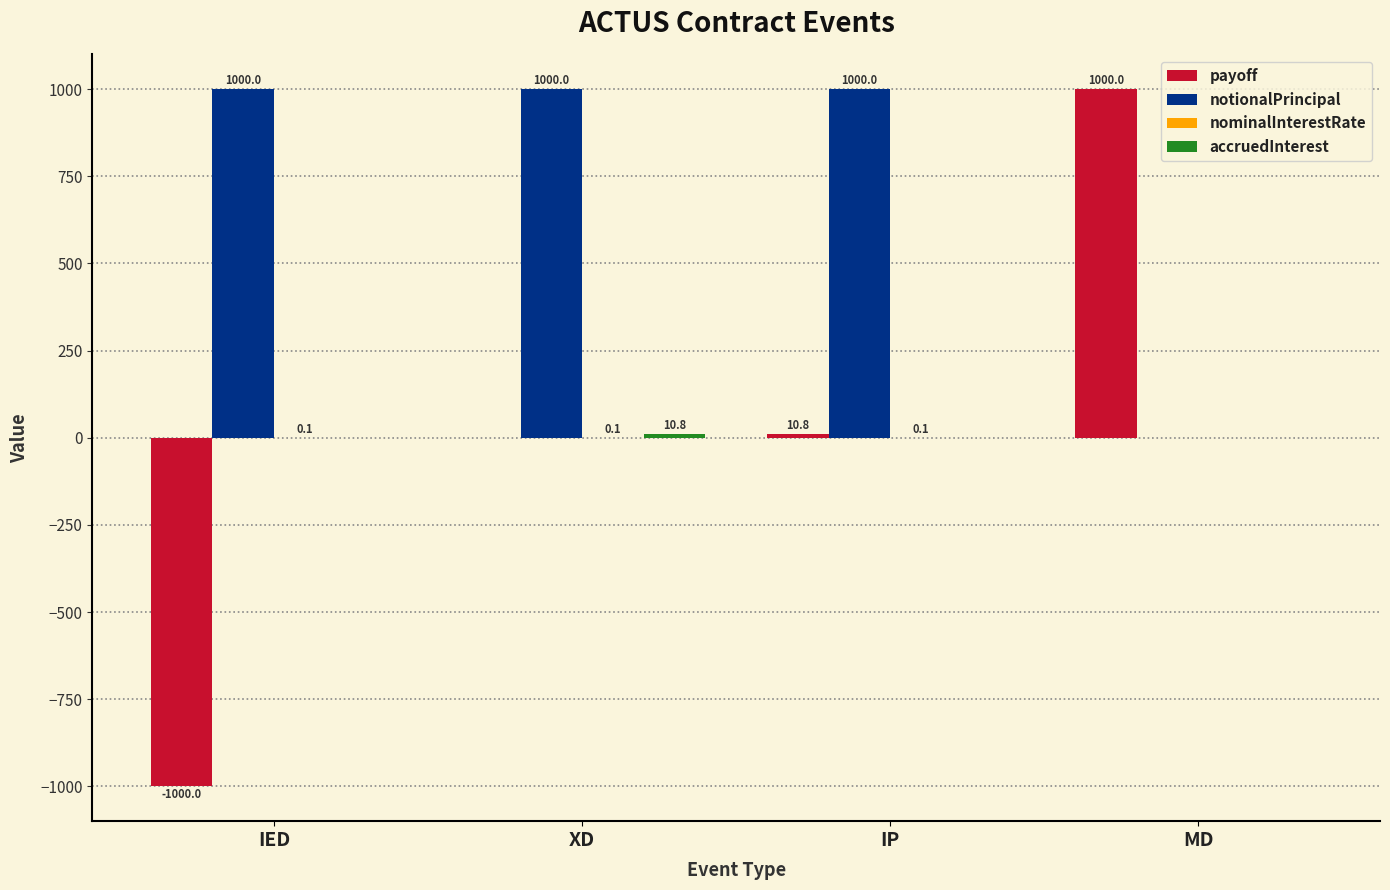

At which label is payoff closest to 0?

XD